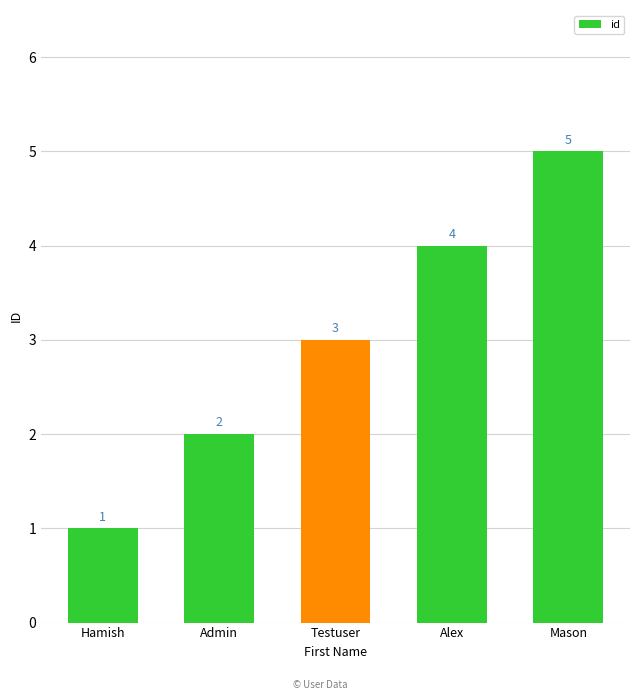

Where is the data nearest to the value 3?

Testuser